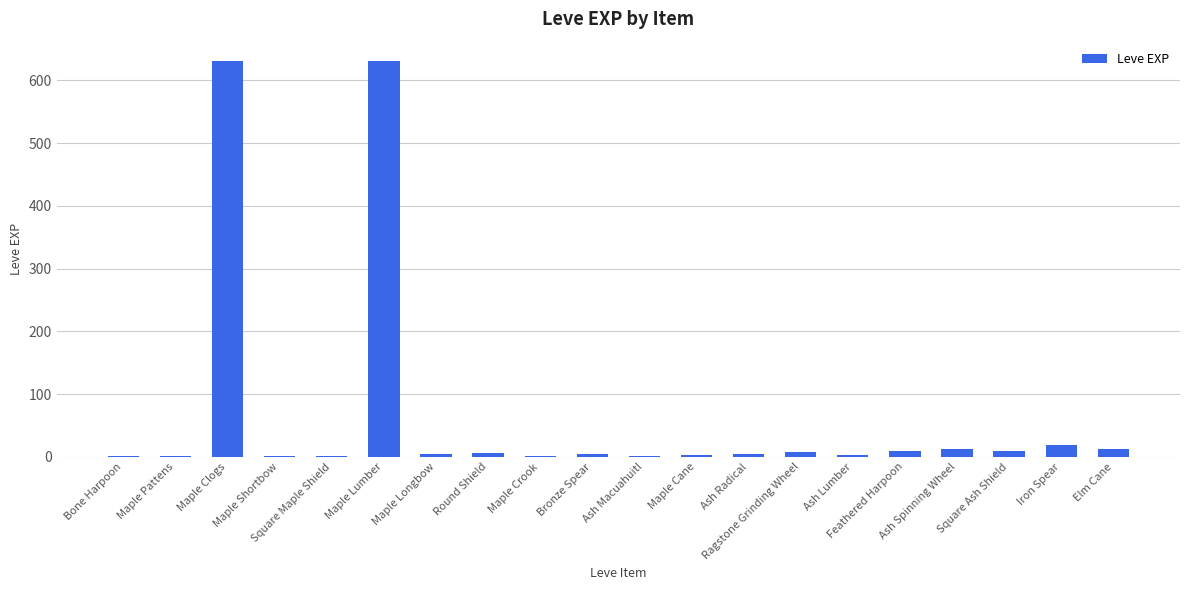

What is the maximum value shown in the chart?

630